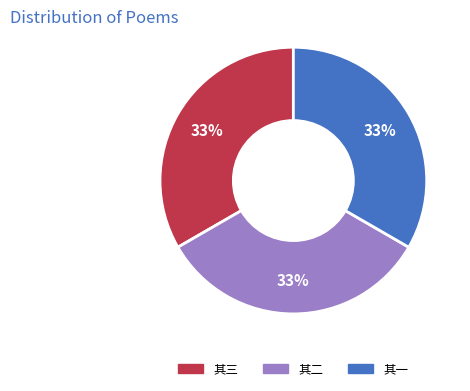

Is there any slice that represents more than half of the pie?

No